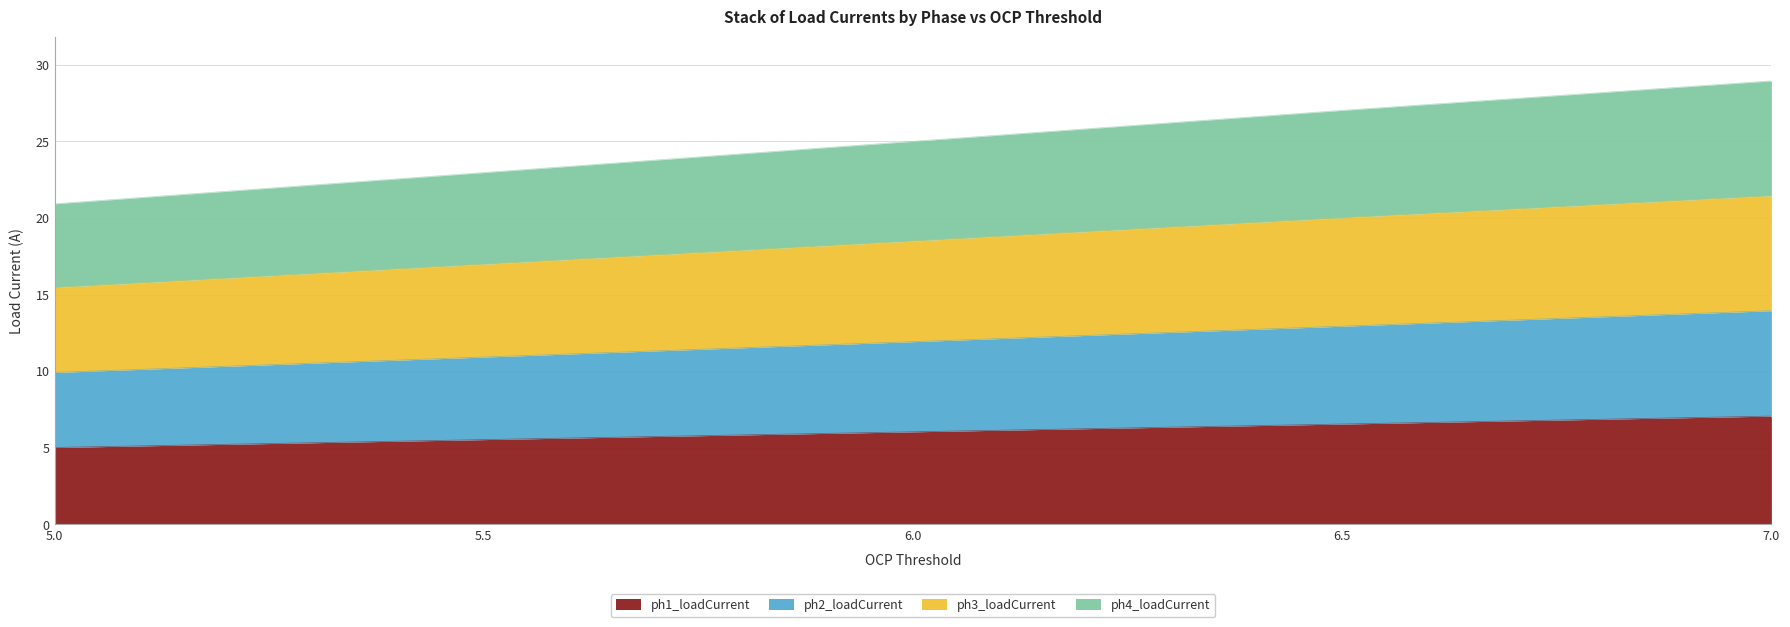

Is it true that ph1_loadCurrent equals 3.0 at 5.5?

False